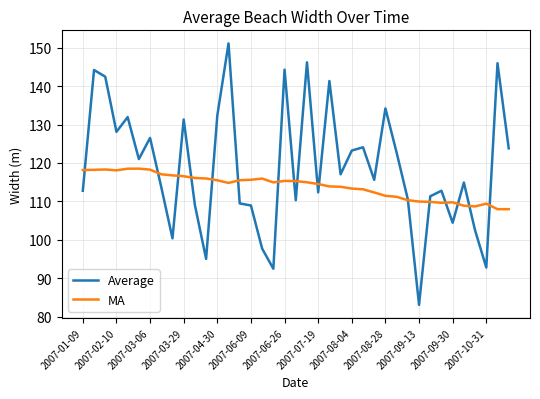

True or false: MA has more than 2 points higher than both neighbors.

True